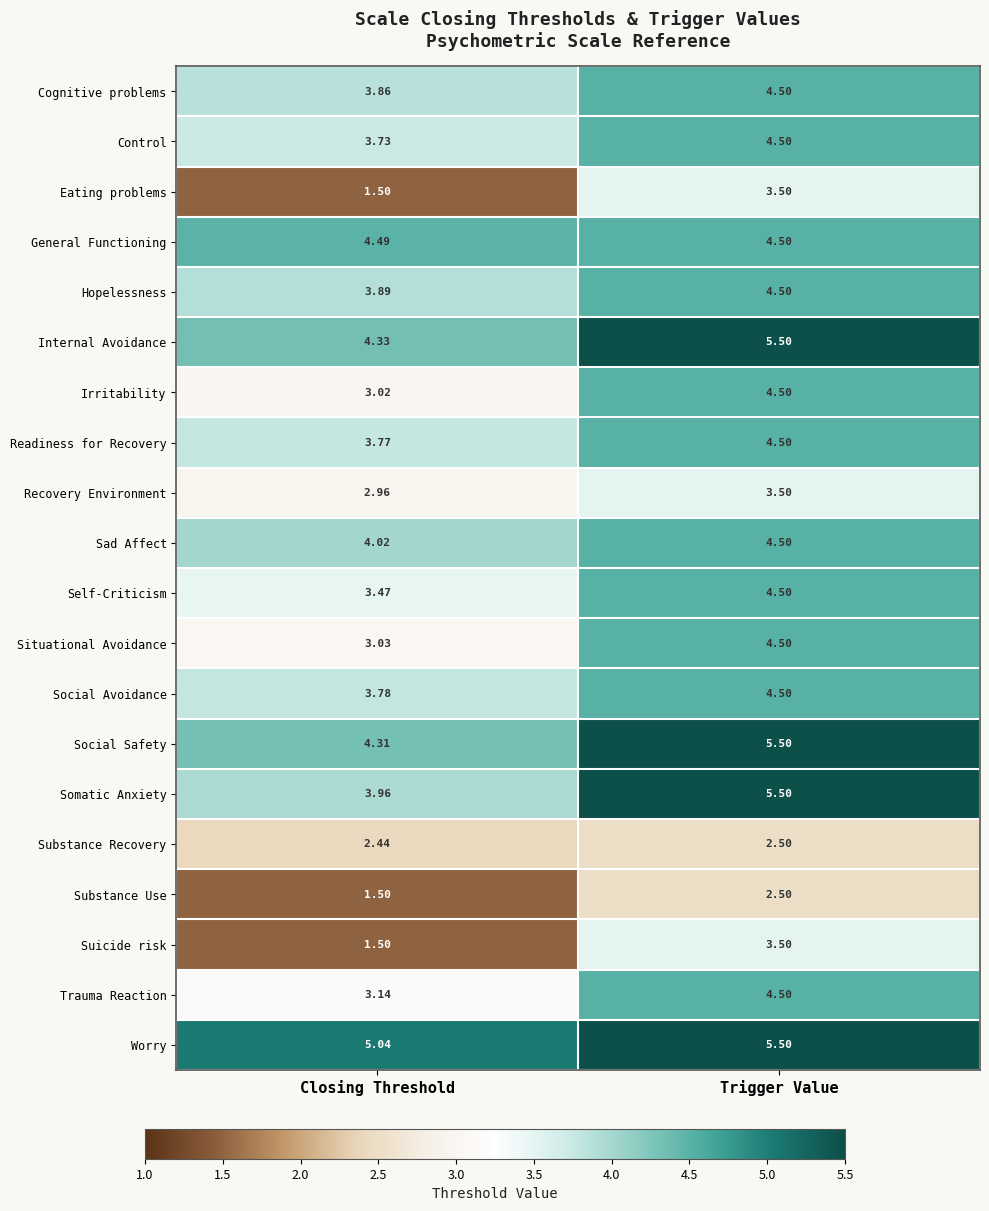

At which label does General Functioning reach its minimum?

Closing Threshold